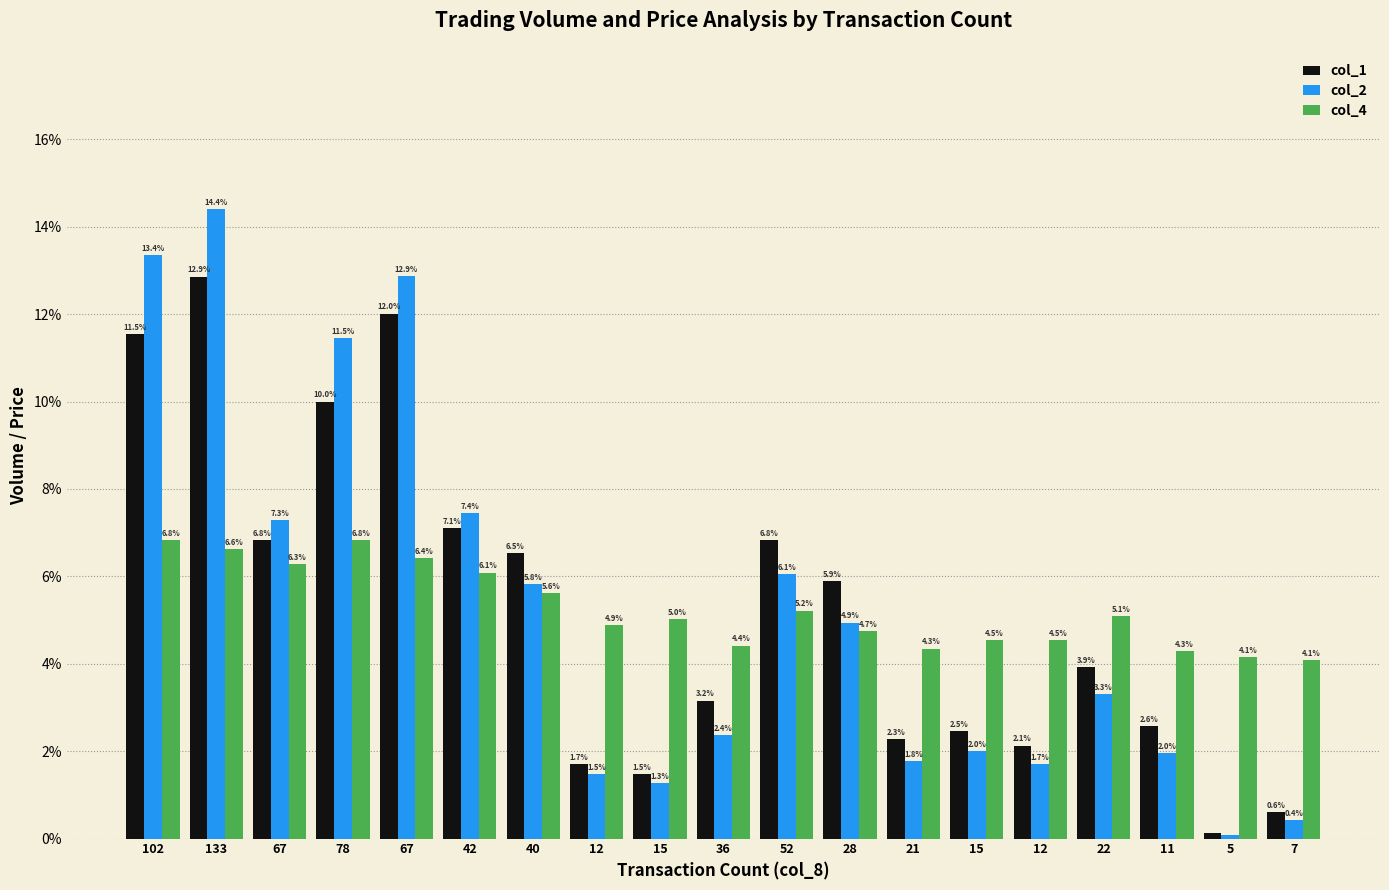

At how many categories does at least one series exceed 9?

4